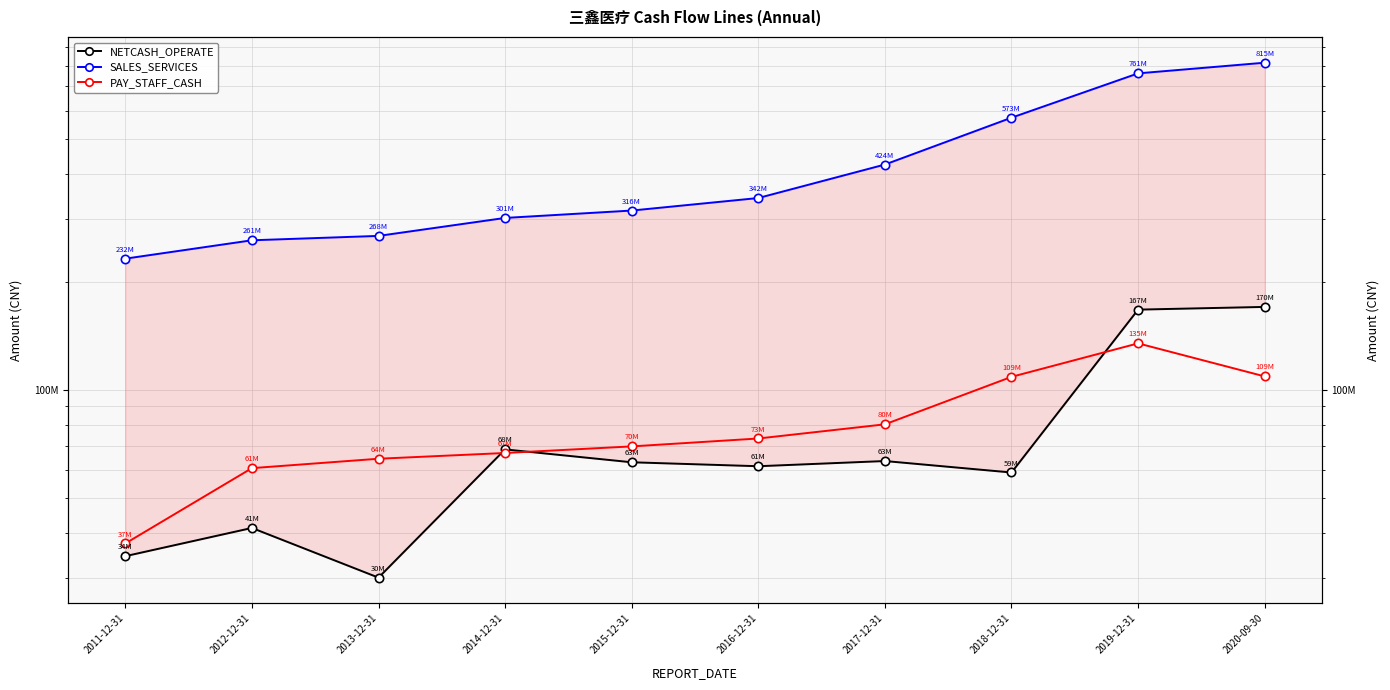

True or false: SALES_SERVICES and PAY_STAFF_CASH intersect in this chart.

False